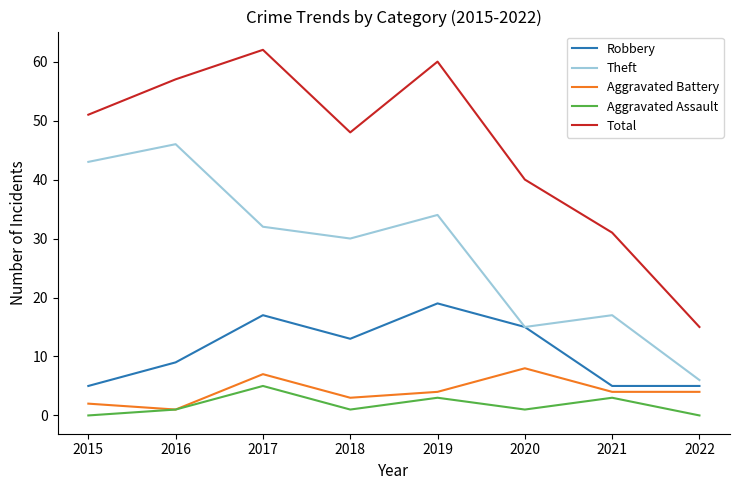

List the series in order of their peak value, highest first.

Total, Theft, Robbery, Aggravated Battery, Aggravated Assault